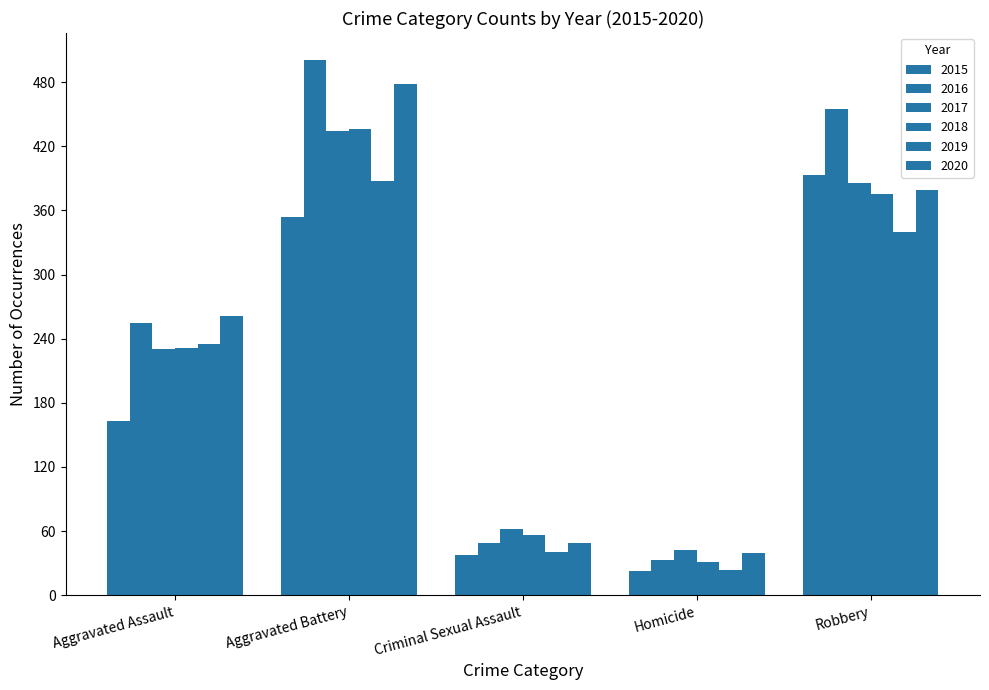

At which category is the sum across all series the highest?

Aggravated Battery